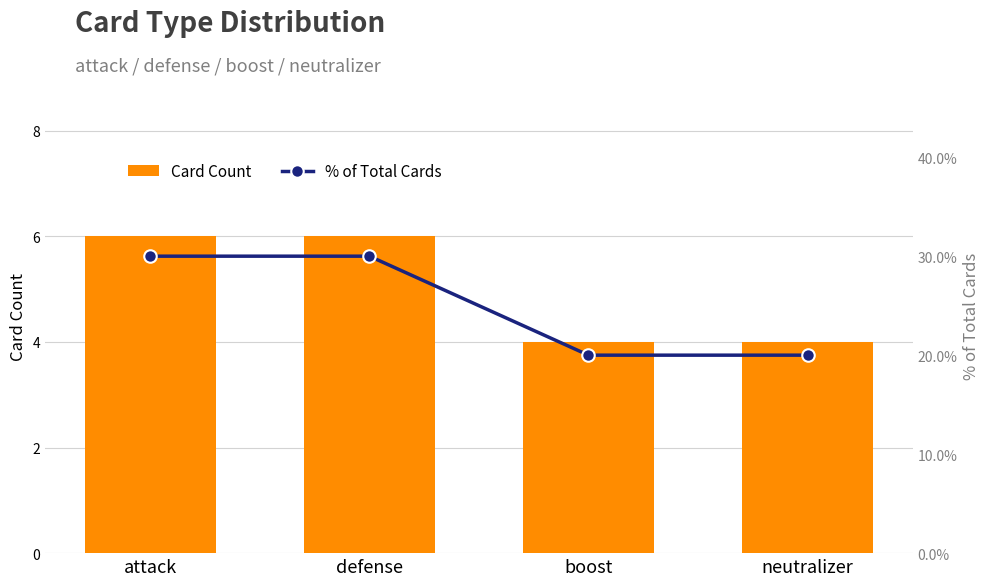

Which label corresponds to the smallest value in the chart?

boost